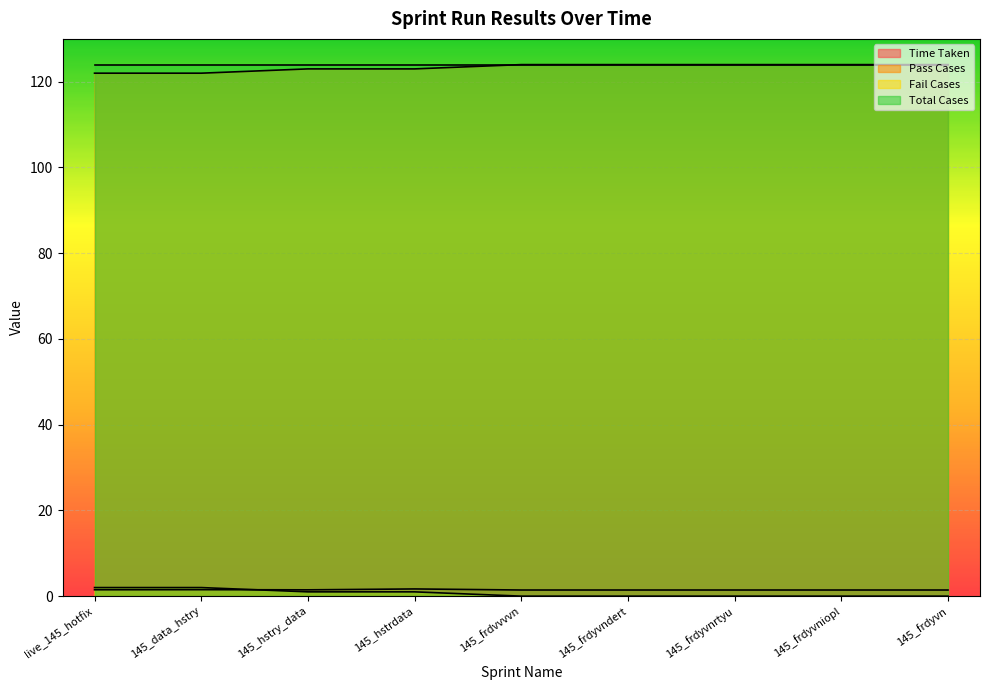

The value of Pass Cases at 145_frdyvn is 124.0. True or false?

True